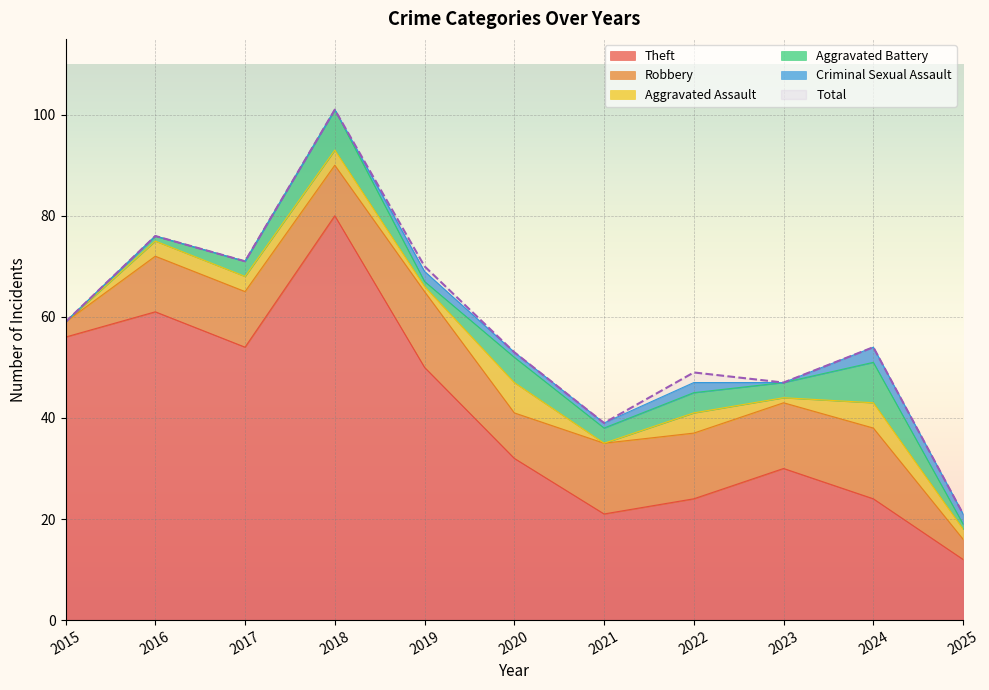

What is the highest value of the Total series?

101